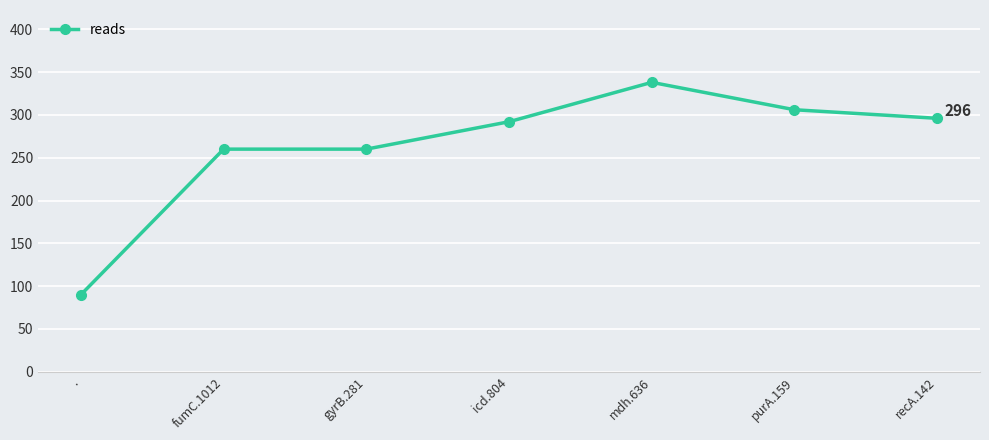

What is the difference between the values at recA.142 and fumC.1012?

36